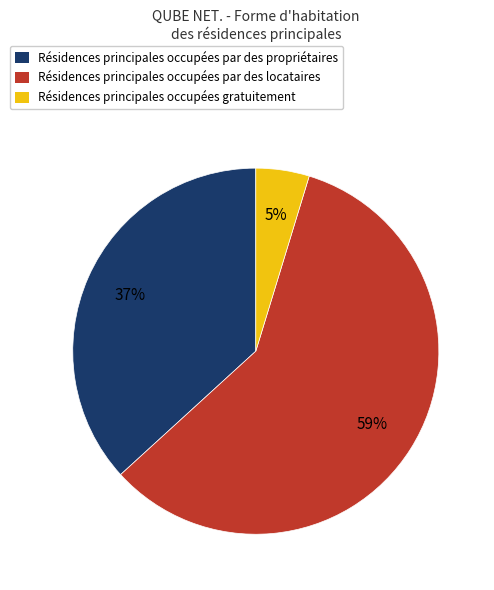

To the nearest percent, what is the average slice percentage?

33%